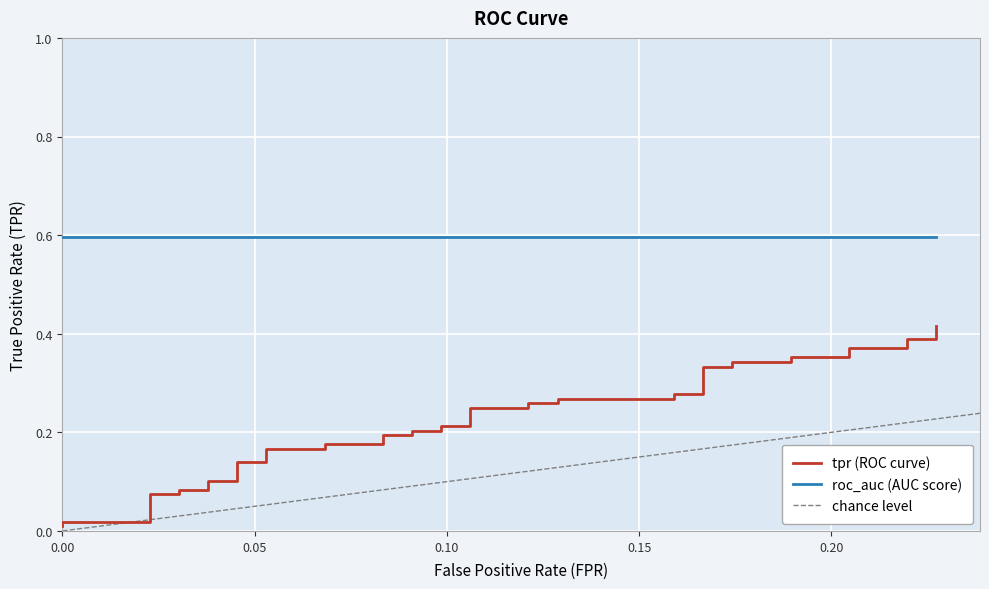

The value at 9 is 0.1. True or false?

False